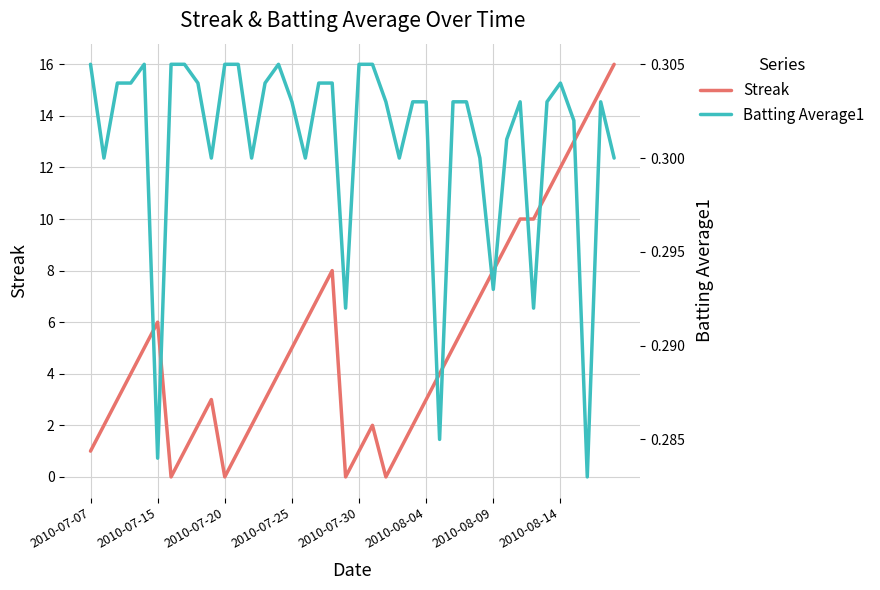

The Batting Average1 series shows 0.3 at 18. True or false?

True